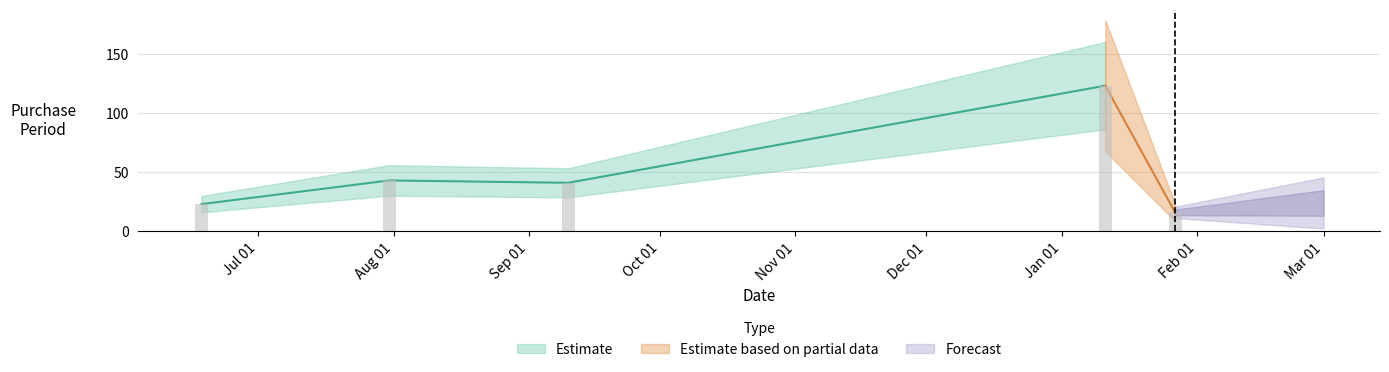

How many bars are there in total?

5